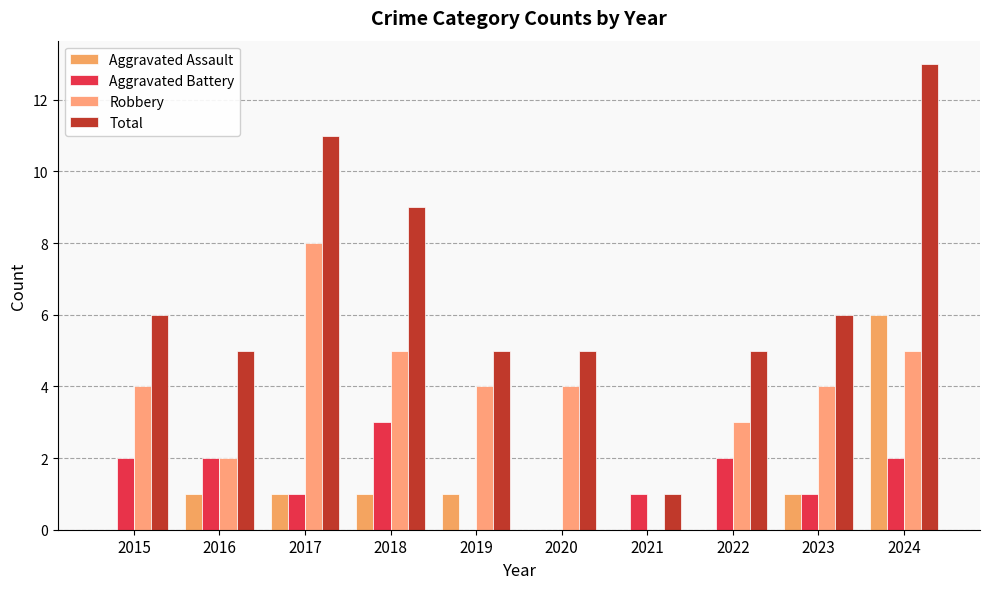

What is the total value across all series at 2023?

12